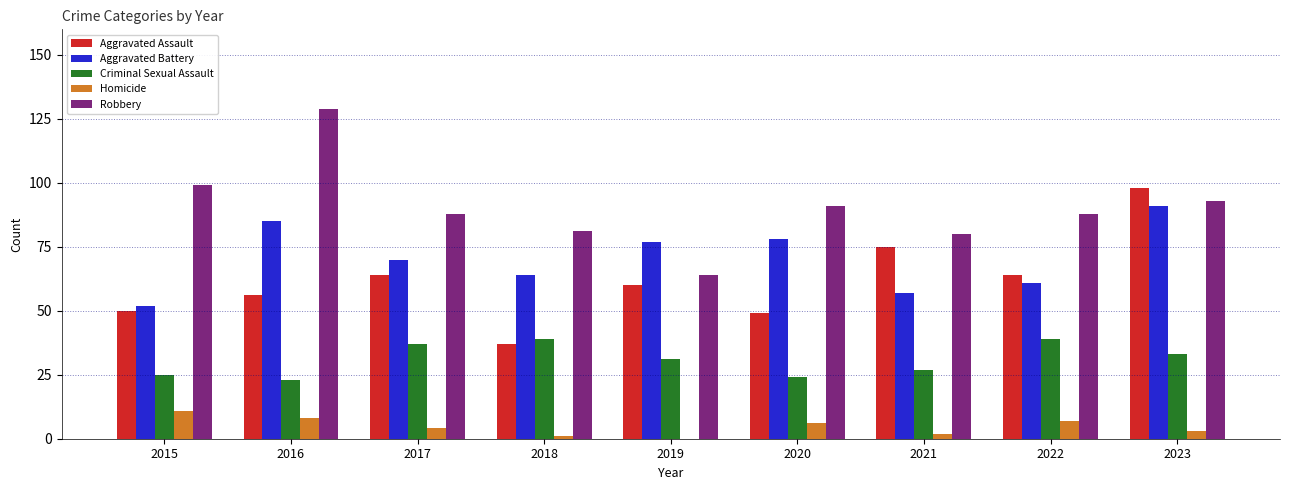

Reading right to left, transcribe all the data shown in this chart.

Aggravated Assault: 98	64	75	49	60	37	64	56	50
Aggravated Battery: 91	61	57	78	77	64	70	85	52
Criminal Sexual Assault: 33	39	27	24	31	39	37	23	25
Homicide: 3	7	2	6	0	1	4	8	11
Robbery: 93	88	80	91	64	81	88	129	99